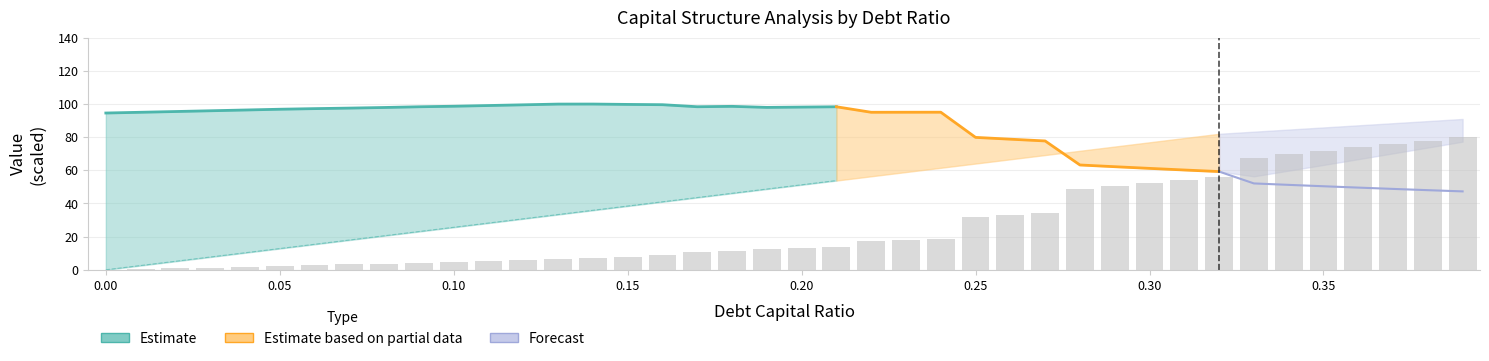

At which label does the data first exceed 13?

0.20